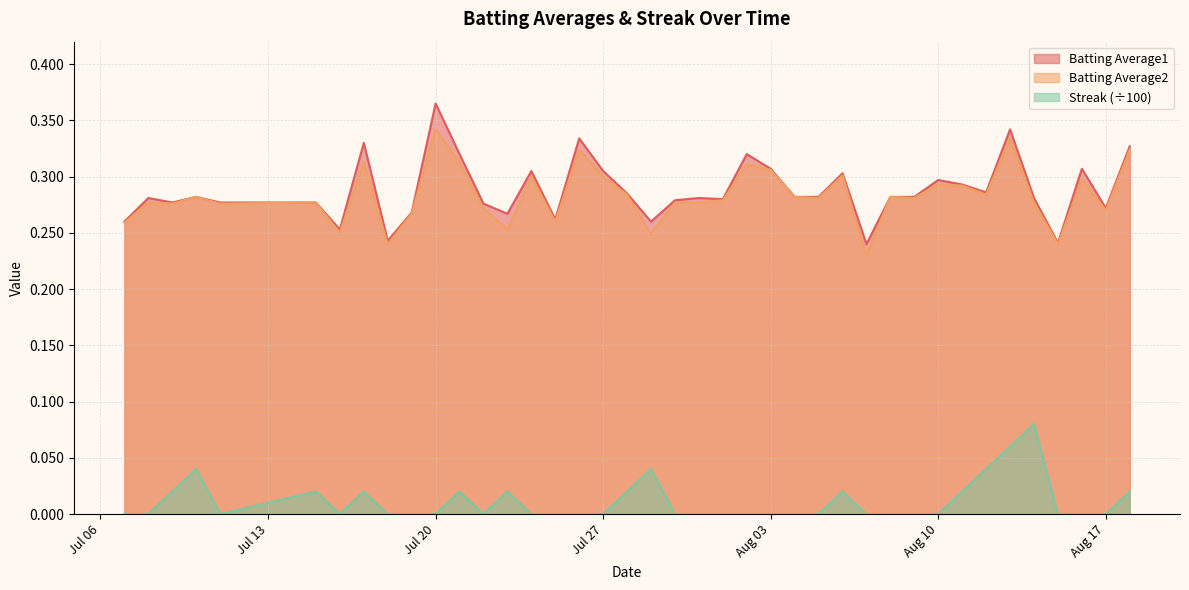

How many lines are shown in the chart?

3